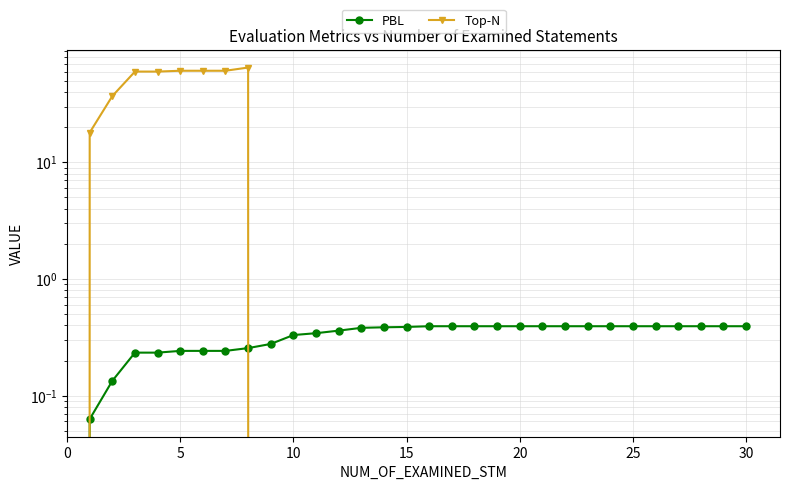

Which series has the largest total across all categories?

Top-N